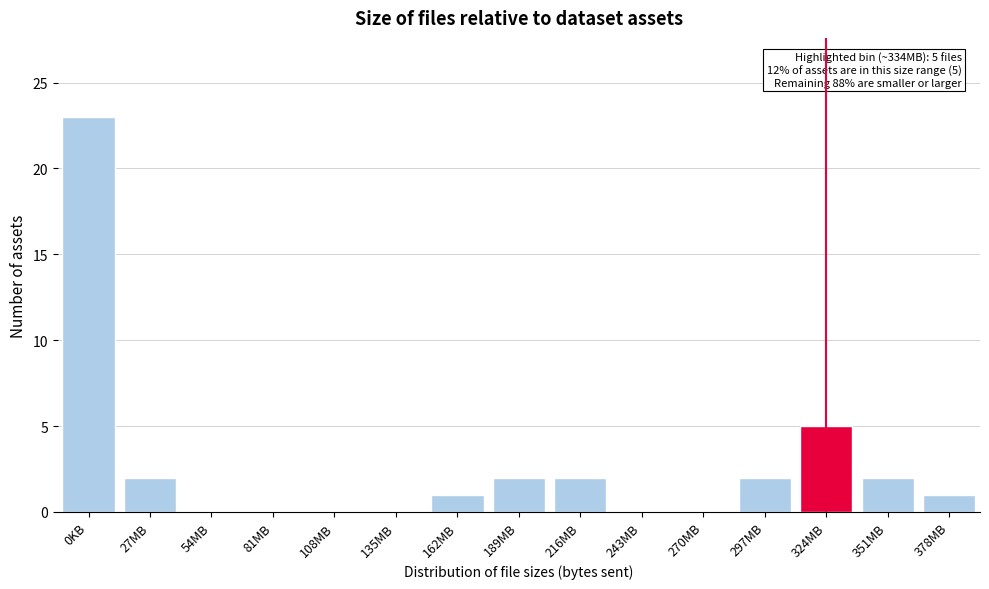

Reading left to right, list all the values displayed in this chart.

0KB=23	27MB=2	54MB=0	81MB=0	108MB=0	135MB=0	162MB=1	189MB=2	216MB=2	243MB=0	270MB=0	297MB=2	324MB=5	351MB=2	378MB=1